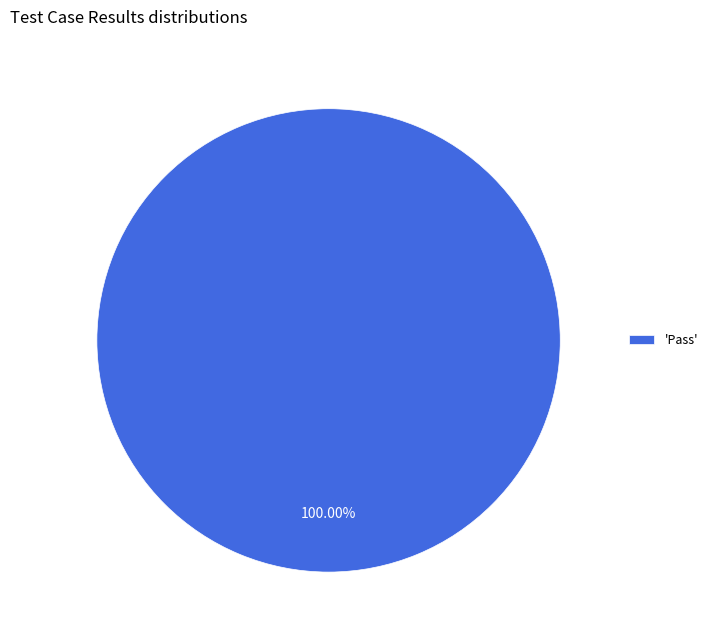

Count the number of slices in the pie.

1